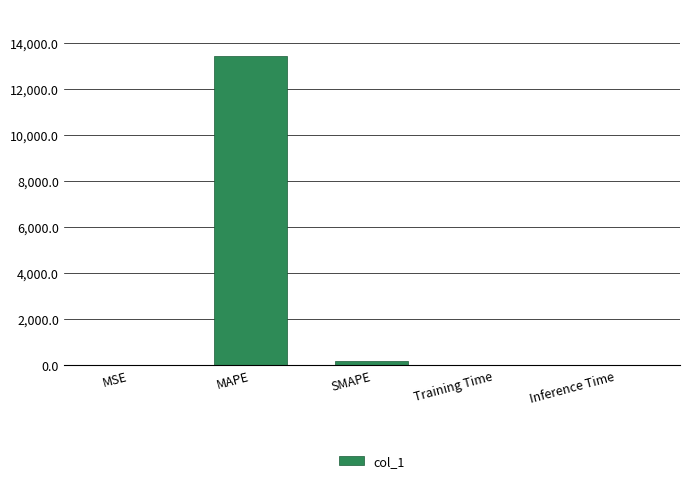

What is the greatest value displayed?

13446.4